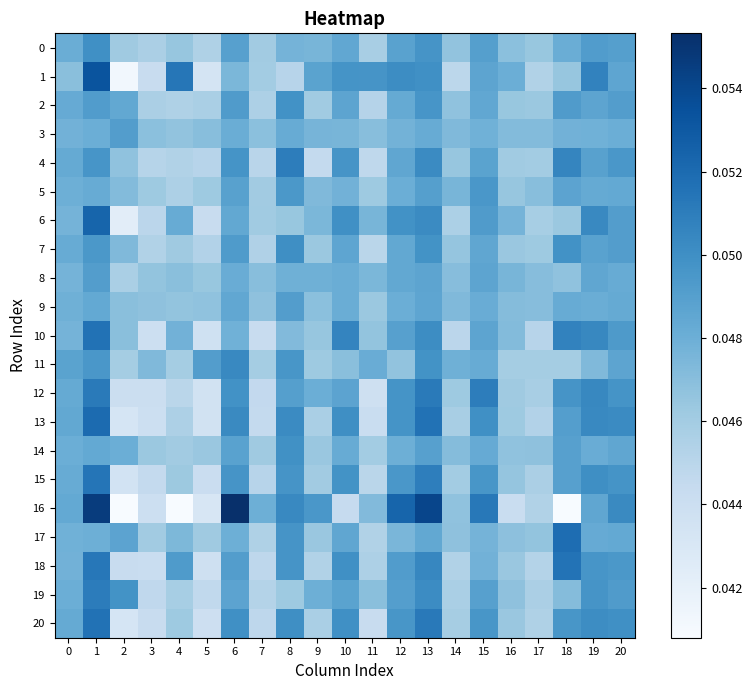

Which series has the largest range (max minus min)?

16